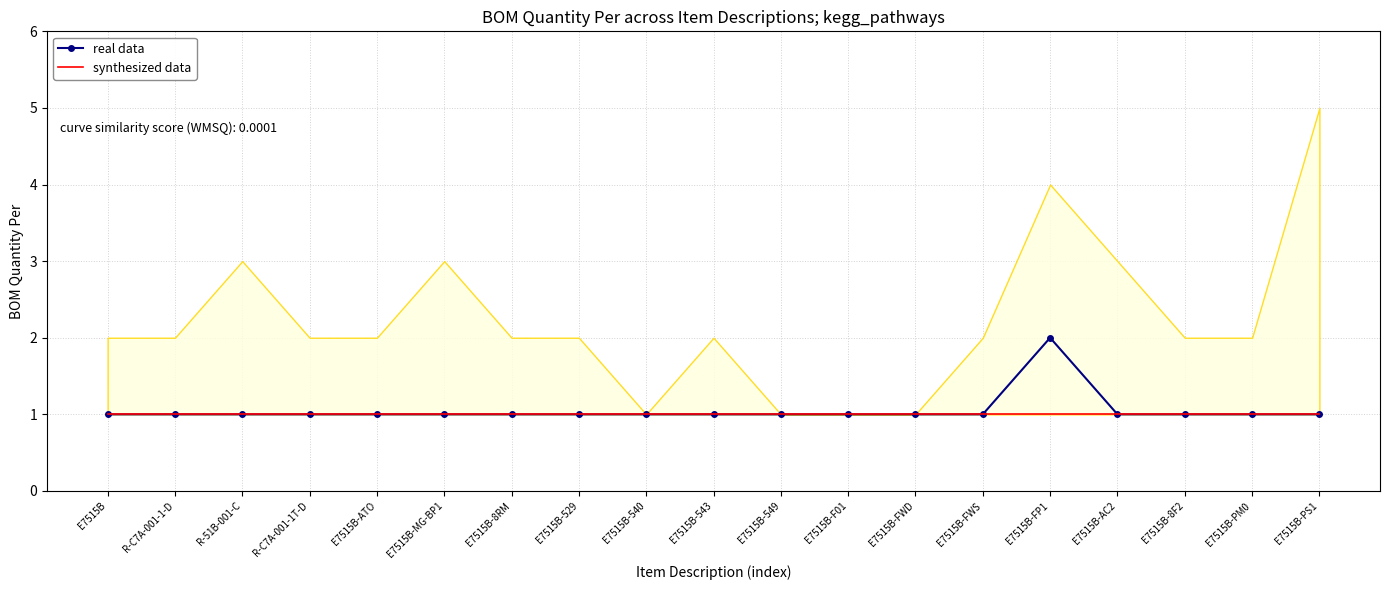

Between E7515B-8RM and E7515B-549, which series saw the biggest shift?

real data